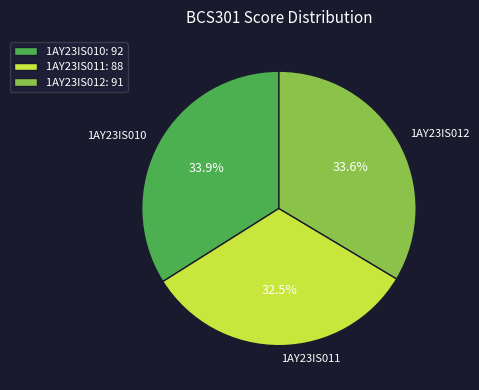

To the nearest percent, what percentage of the pie is 1AY23IS012?

34%